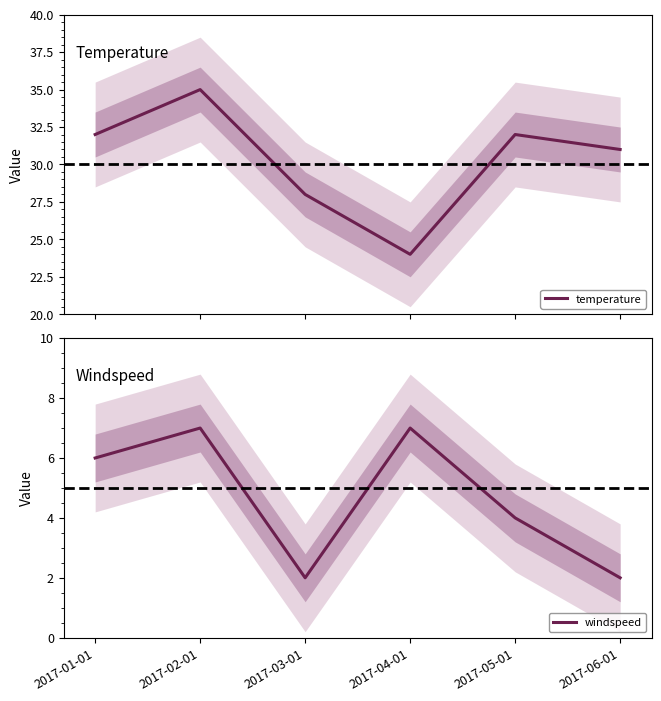

What is the difference between the maximum and minimum values in the windspeed series?

5